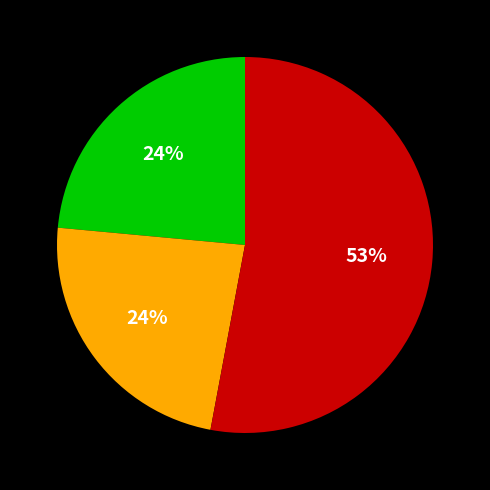

Is there a majority slice in this chart?

Yes